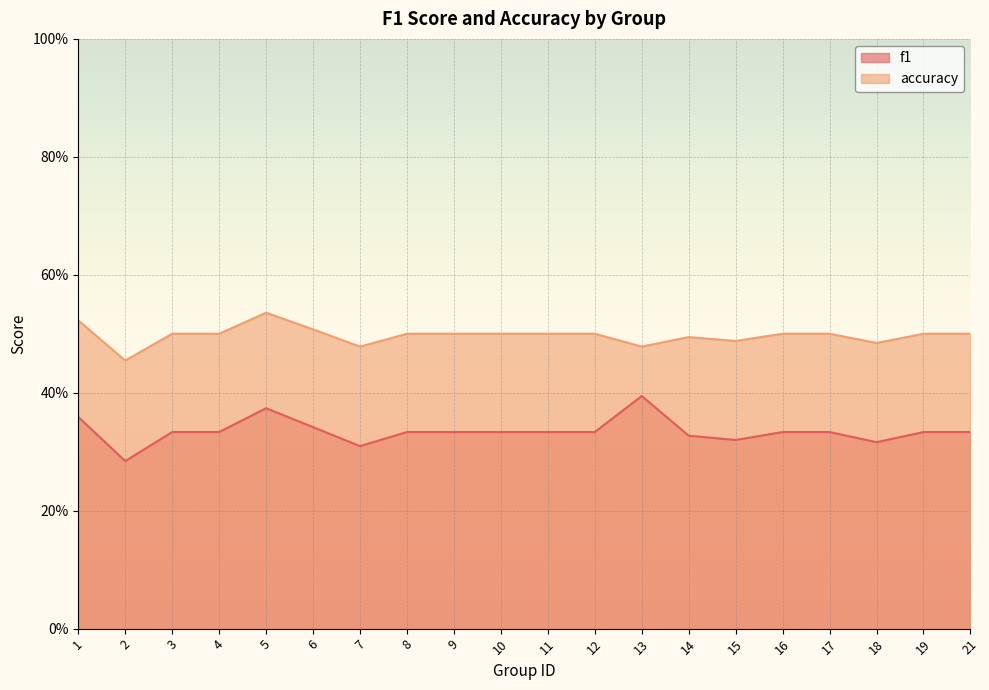

What are all the series names shown in the legend?

f1, accuracy